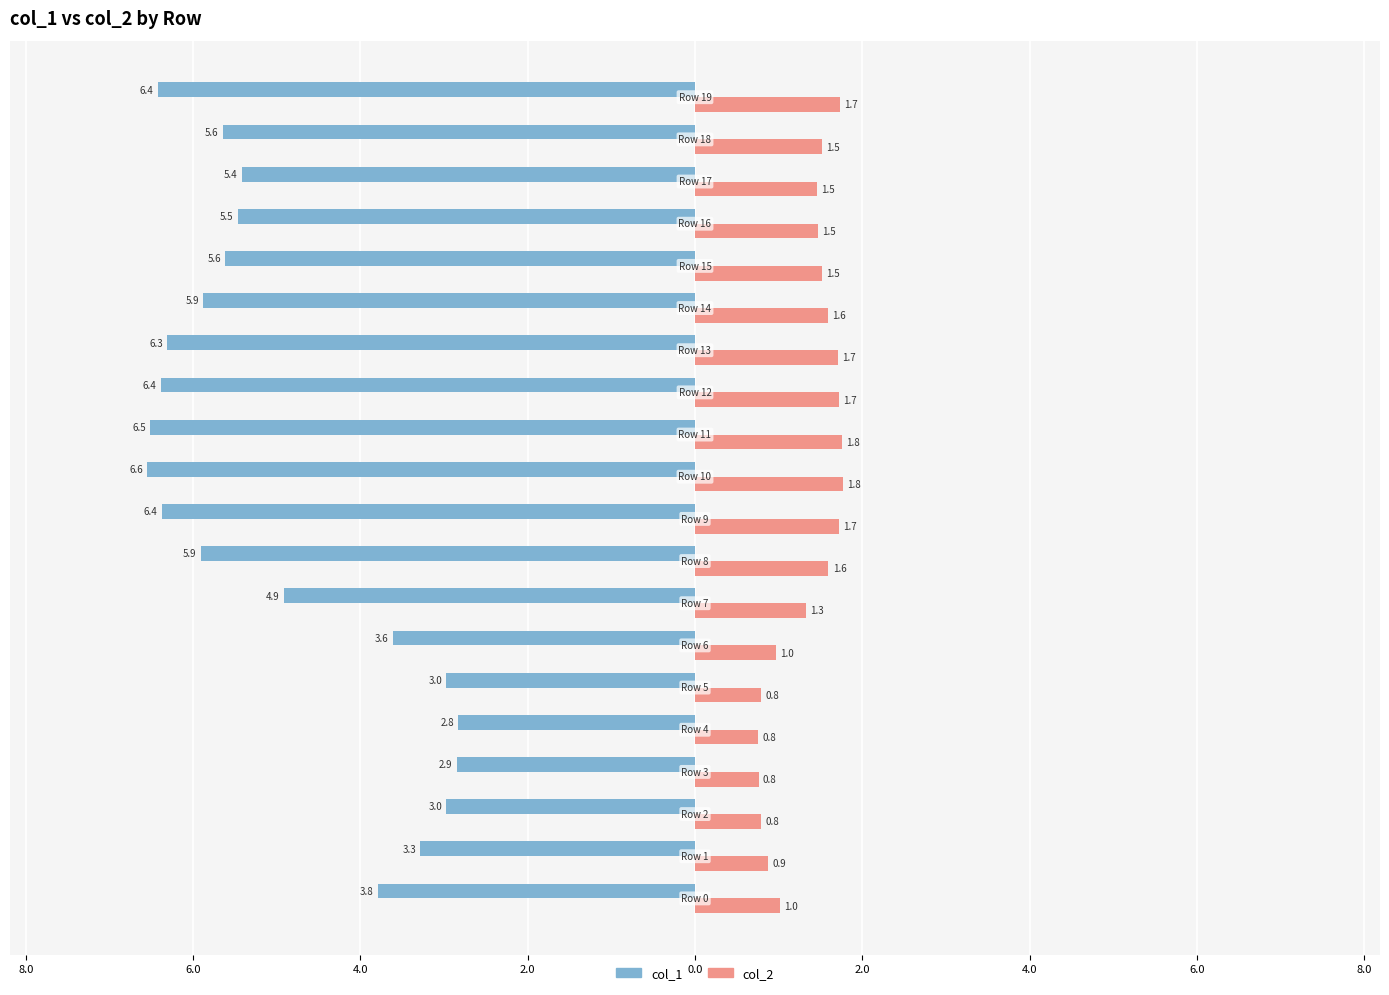

What are all the series names shown in the legend?

col_1, col_2